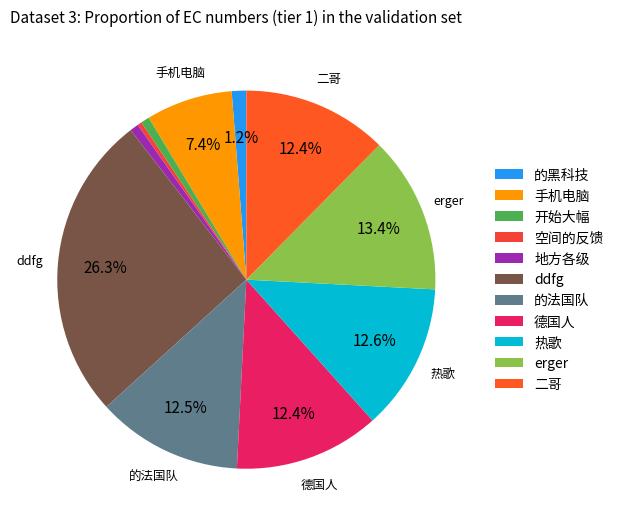

The 热歌 slice represents 13% of the pie. True or false?

True